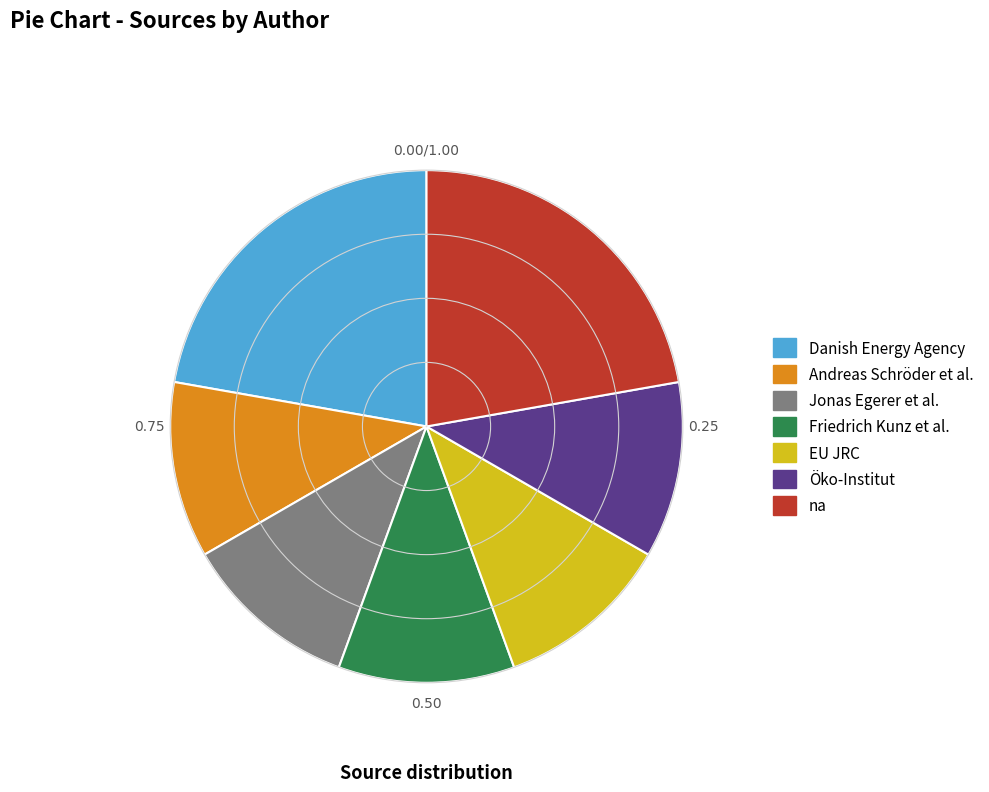

The Danish Energy Agency slice represents 17% of the pie. True or false?

False